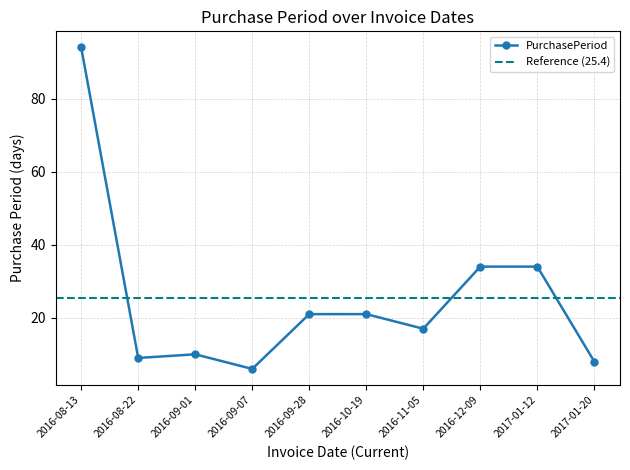

How many points are lower than both their immediate neighbors (excluding endpoints)?

3